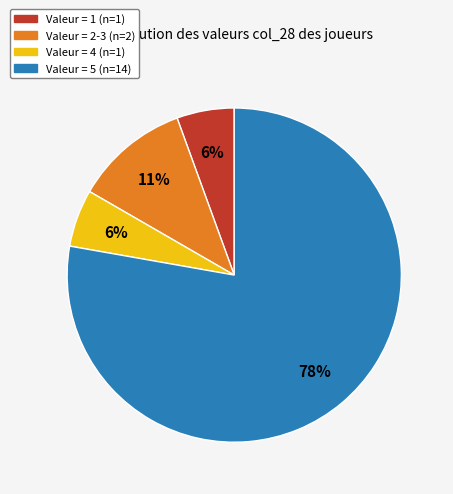

To the nearest percent, what is the average slice percentage?

25%